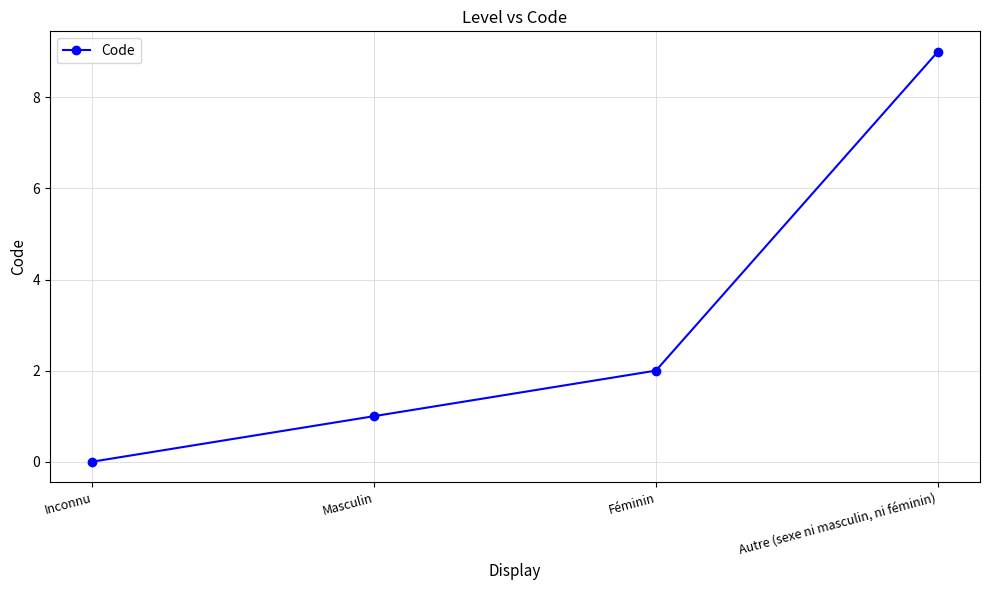

Is this an area chart (filled region under the line)?

No